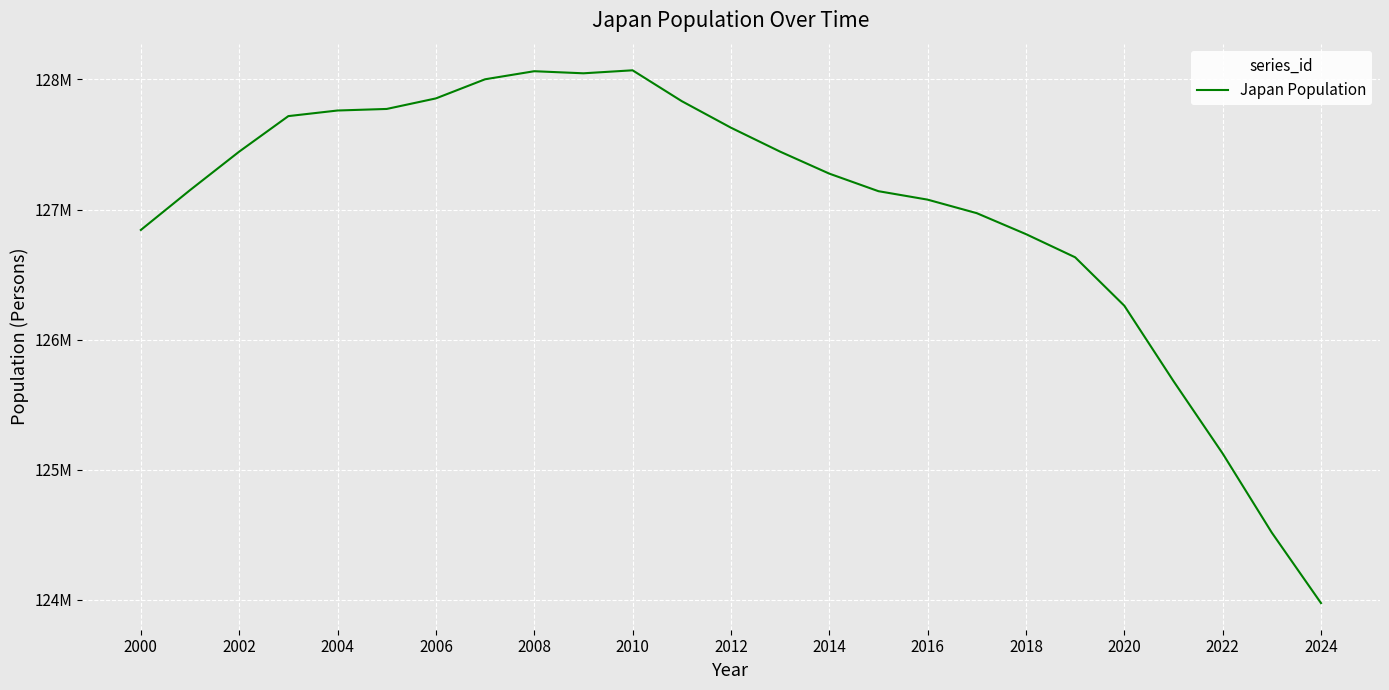

Reading left to right, what are all the values shown in this chart?

126843000	127149000	127445000	127718000	127761000	127773000	127854000	128001000	128063000	128047000	128070000	127833000	127629000	127445000	127276000	127141000	127076000	126972000	126811000	126633000	126261000	125681593	125124989	124516650	123975371